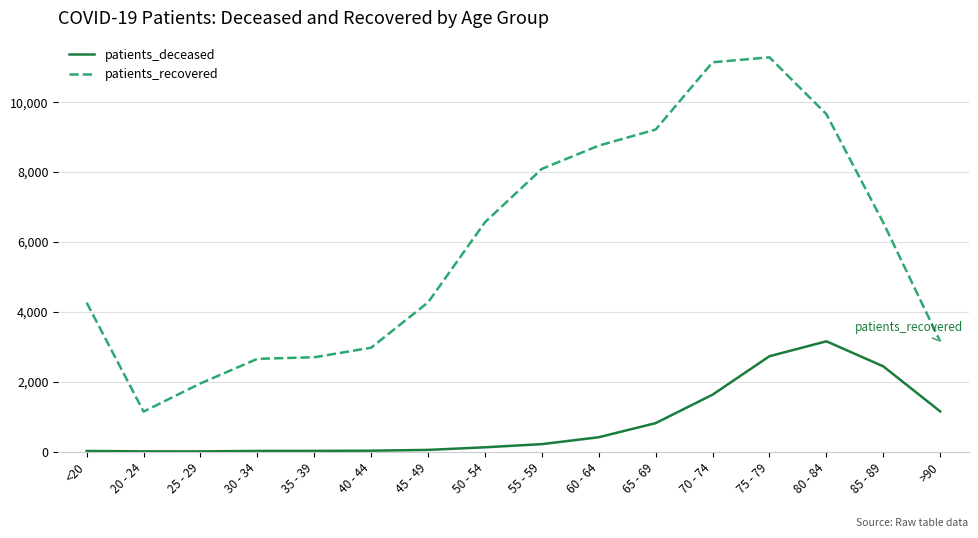

List the series in order of their overall mean, lowest first.

patients_deceased, patients_recovered